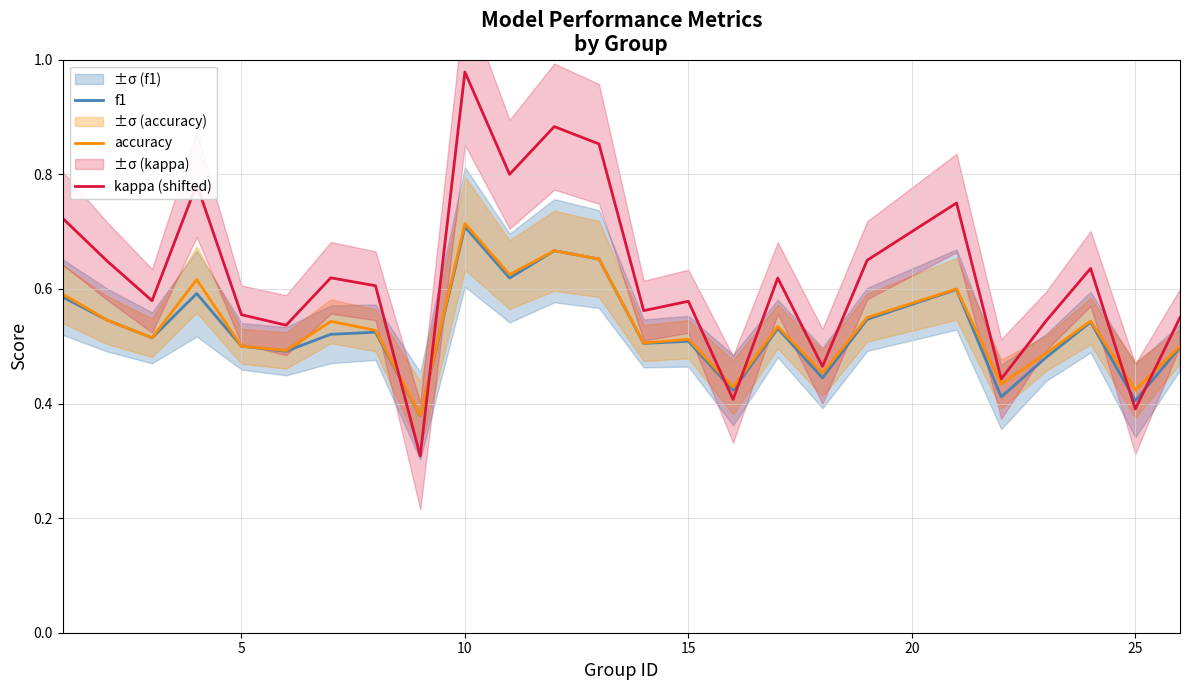

At which label does f1 reach its peak?

10